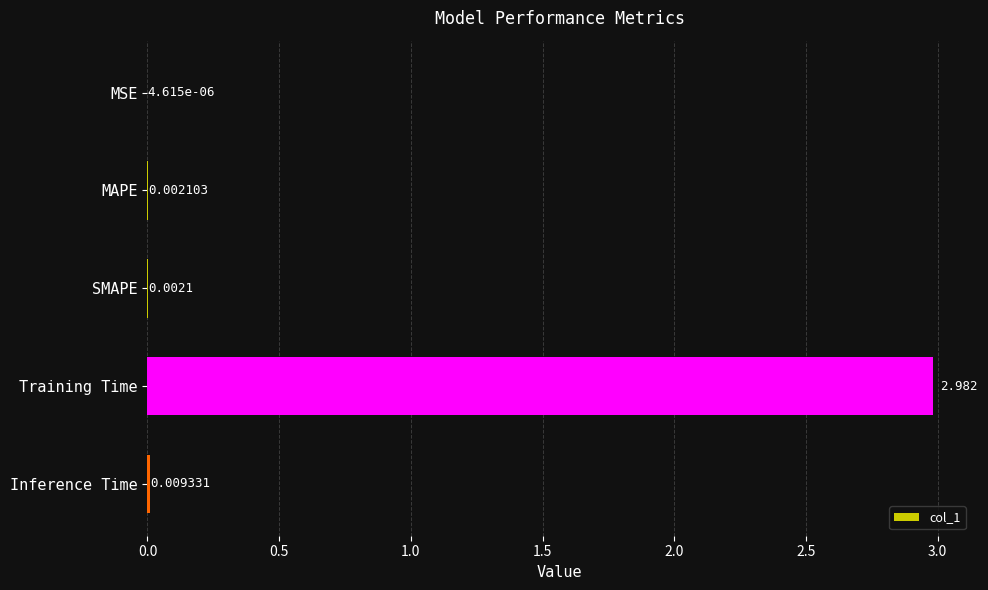

At which category does the chart reach its peak across all series?

Training Time